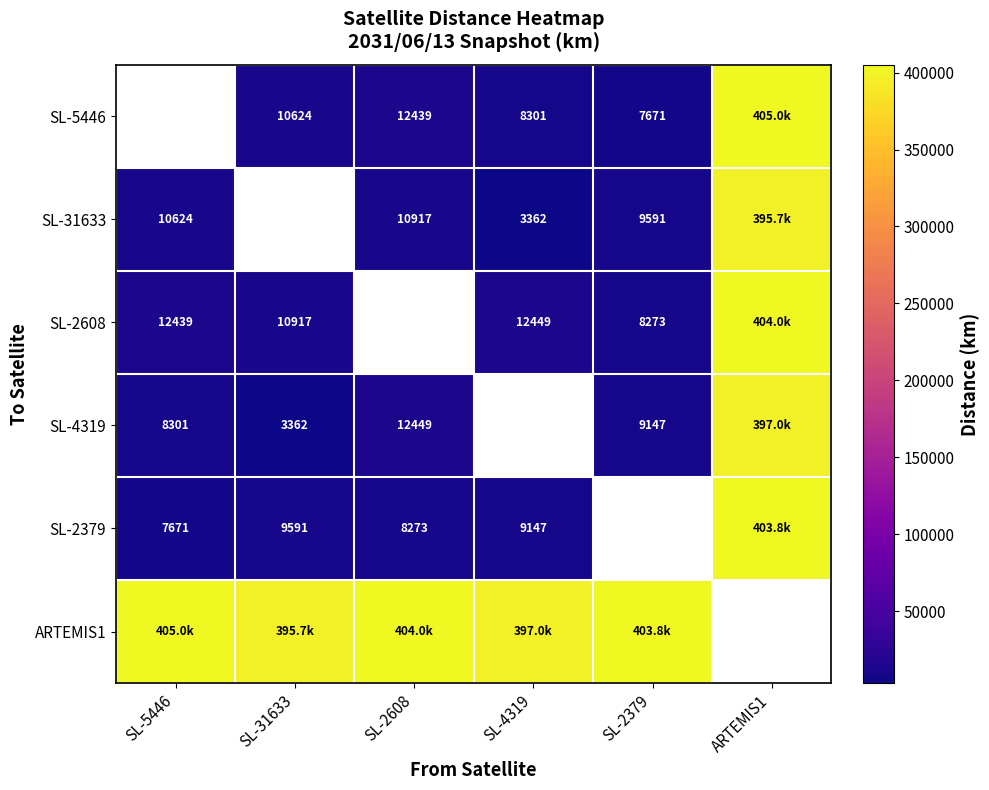

Where is SL-4319 nearest to the value 200173?

SL-2608